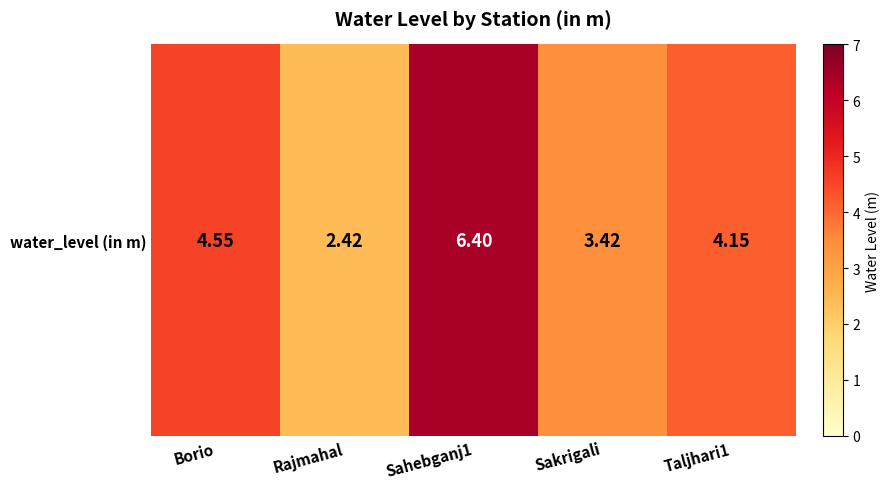

Reading right to left, extract all data points from this chart.

Taljhari1=4.2	Sakrigali=3.4	Sahebganj1=6.4	Rajmahal=2.4	Borio=4.5